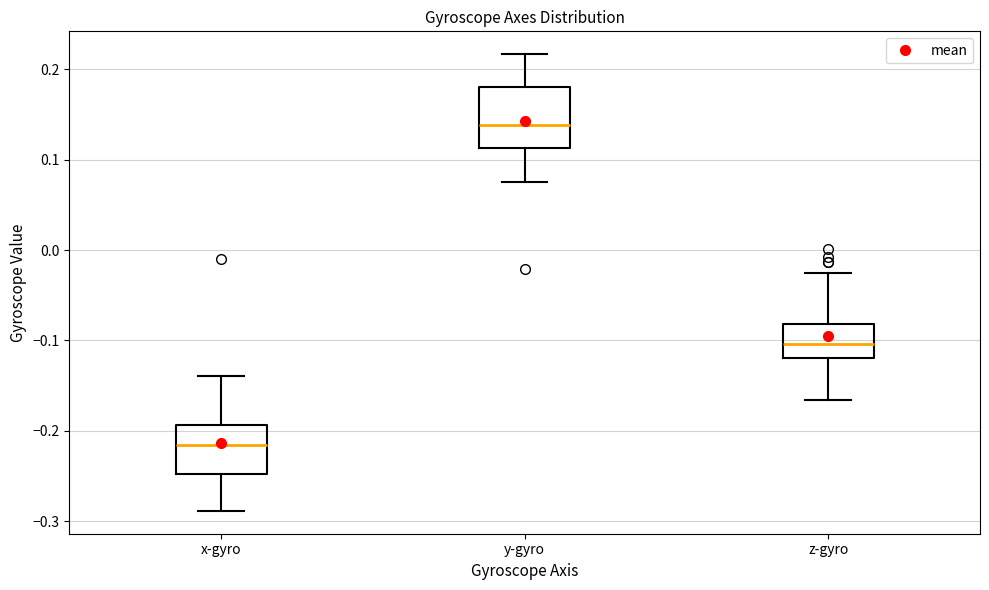

Comparing the boxes themselves (not the whiskers), which one is the tallest?

y-gyro